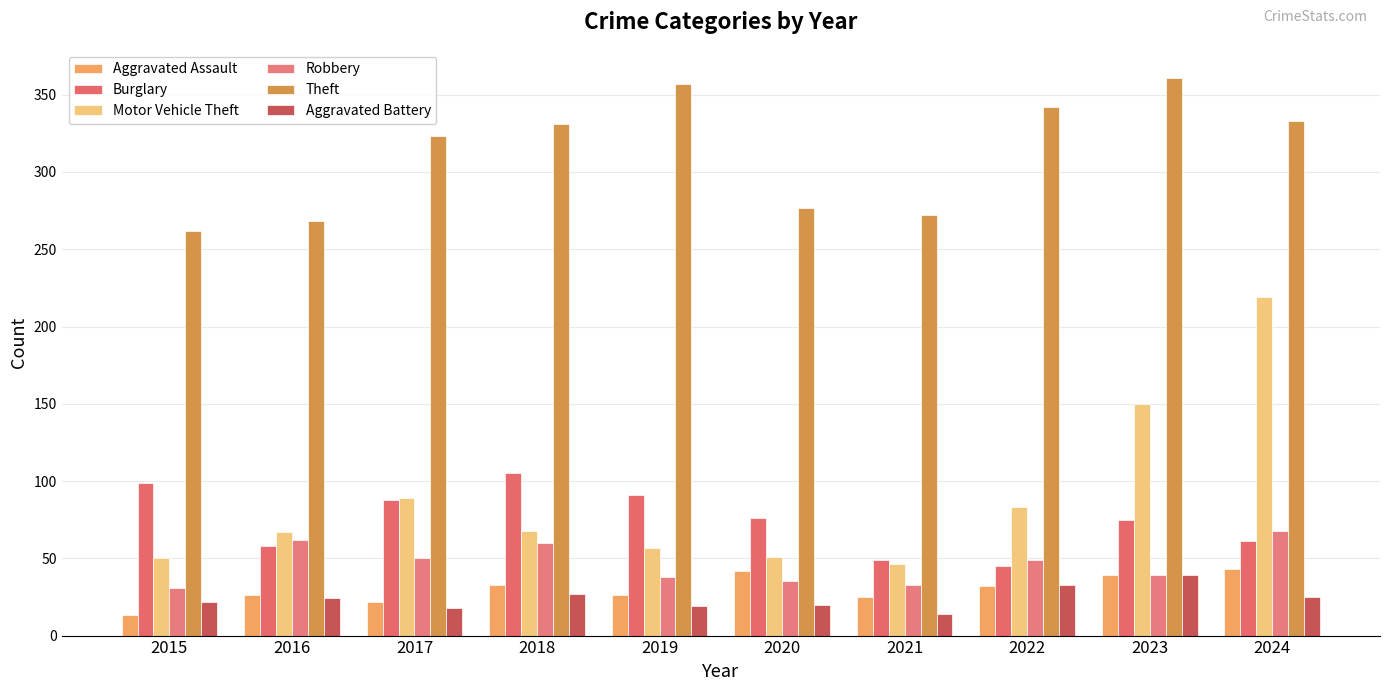

Rank the series by their maximum value, from highest to lowest.

Theft, Motor Vehicle Theft, Burglary, Robbery, Aggravated Assault, Aggravated Battery